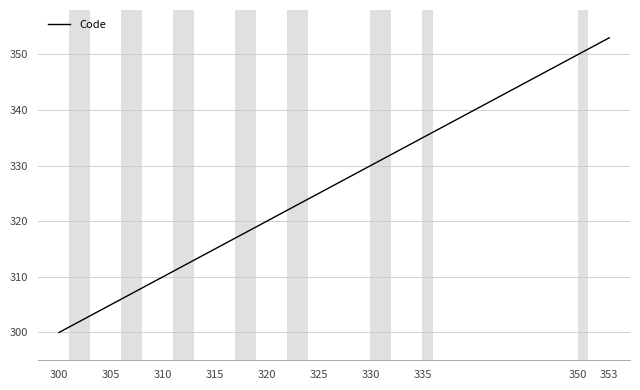

What is the minimum value shown in the chart?

300